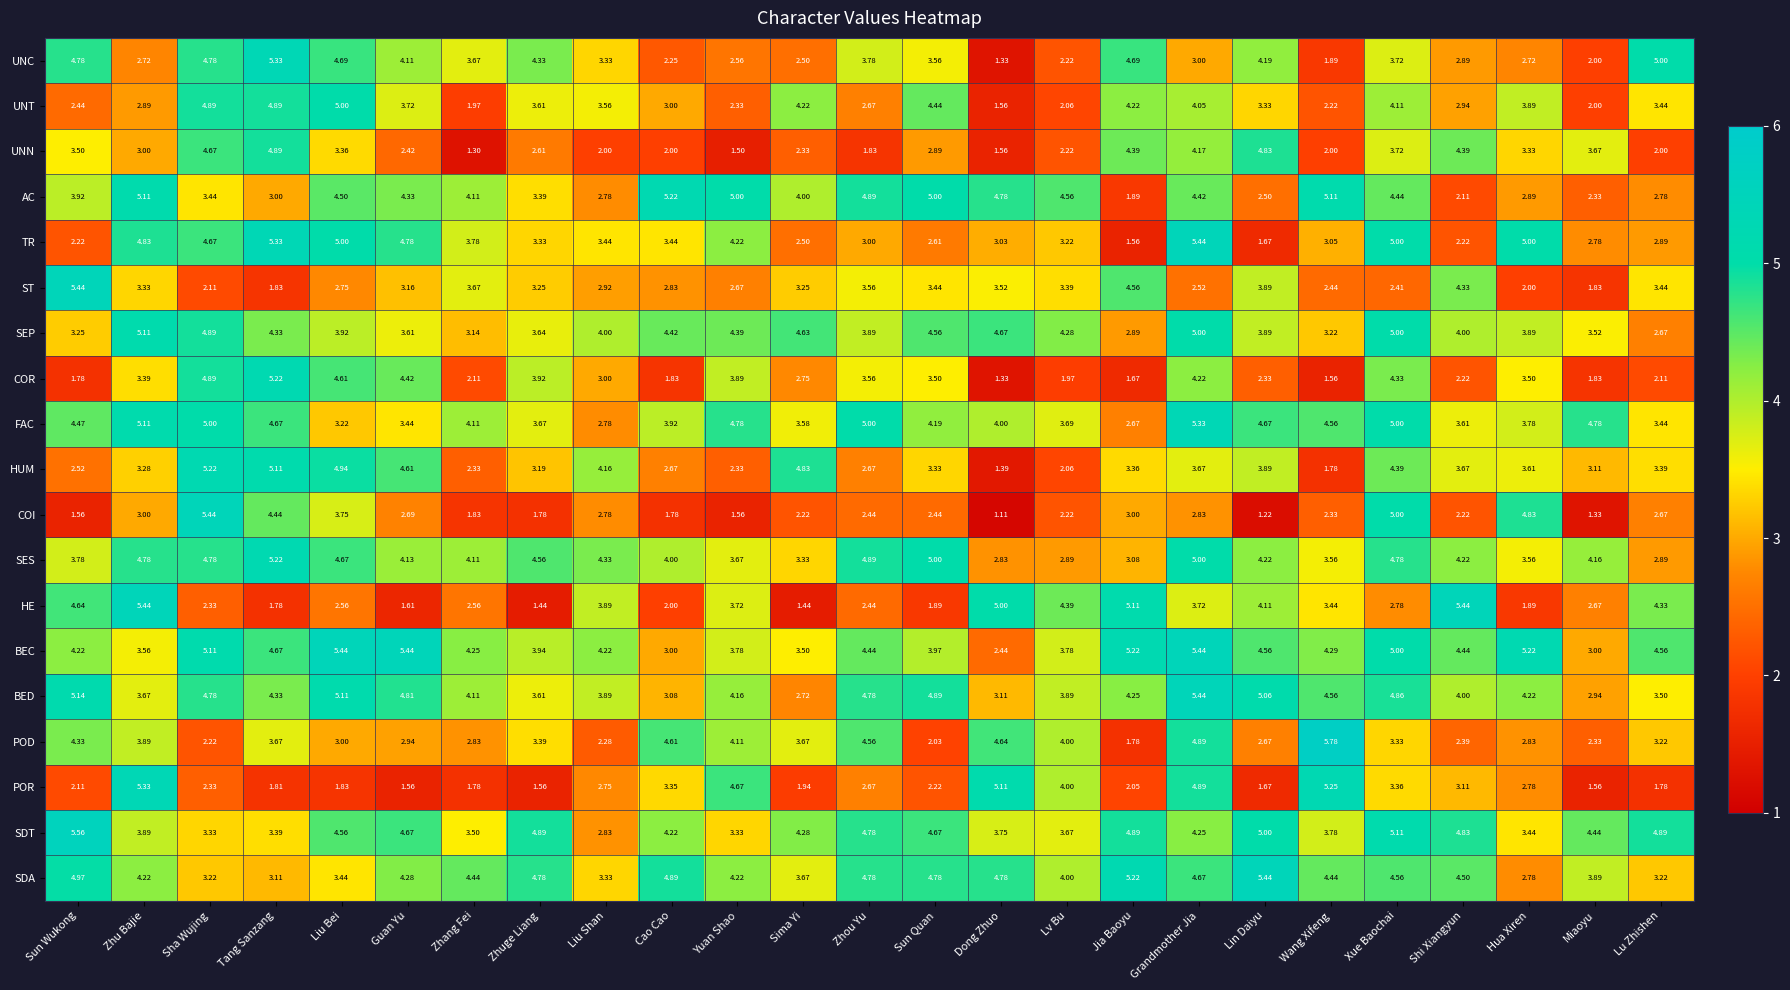

At which category does the chart reach its peak across all series?

Wang Xifeng